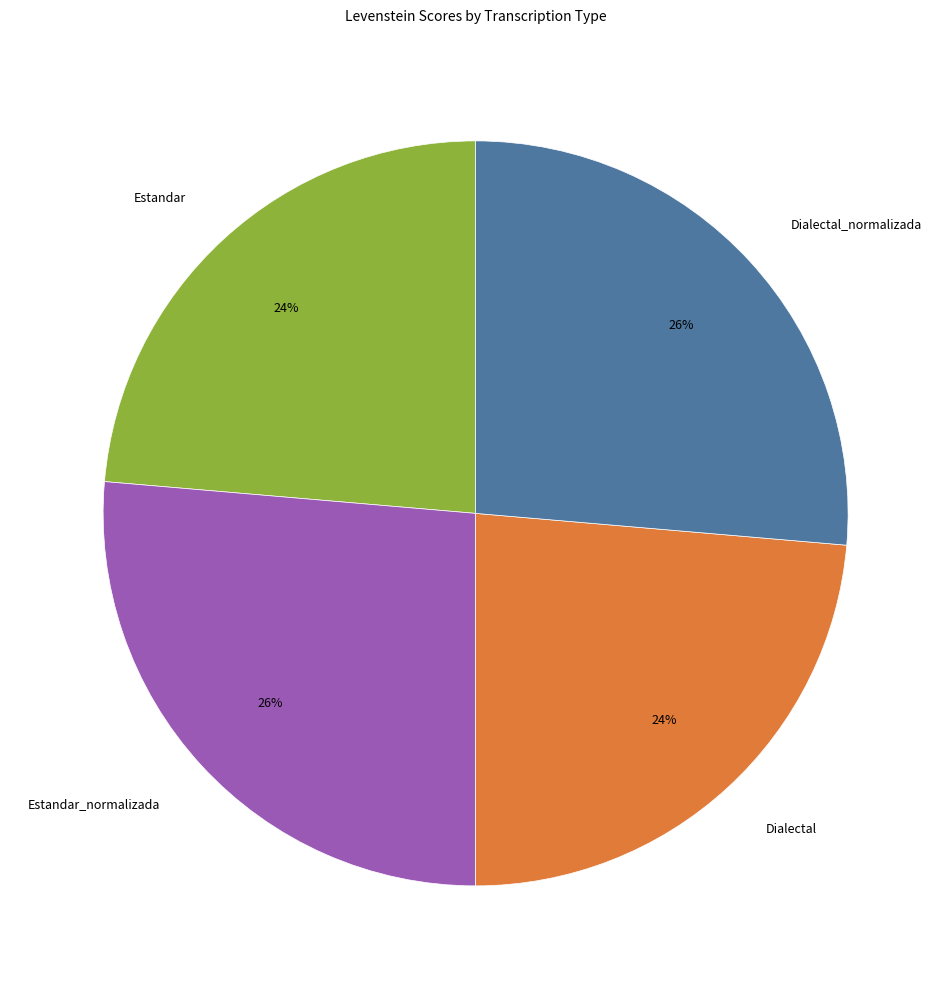

What is the ratio of the value at Dialectal to the value at Estandar?

1.0